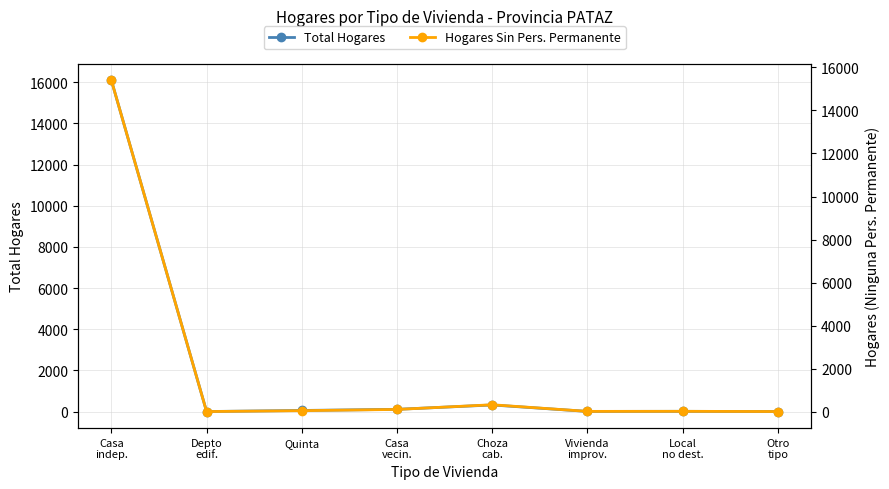

At which label is Hogares Sin Pers. Permanente closest to 7704?

Choza
cab.